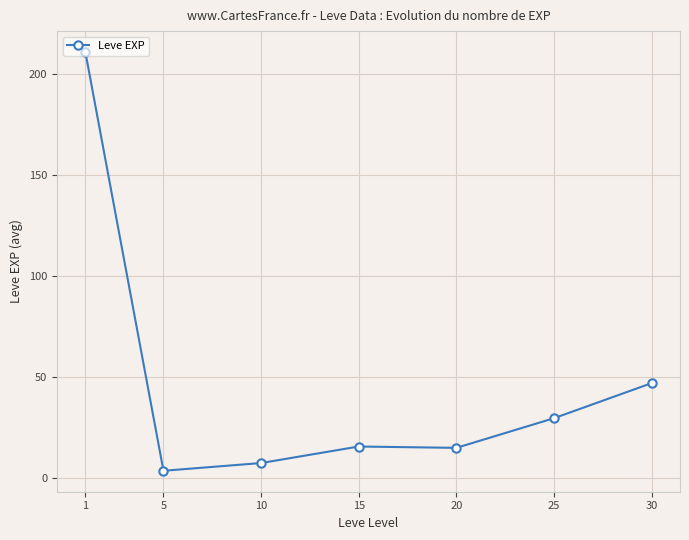

How many categories are shown in the chart?

7